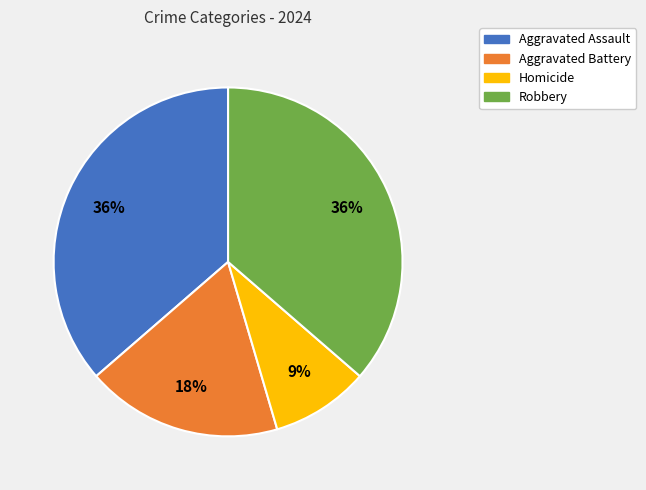

How many slices are in this pie chart?

4